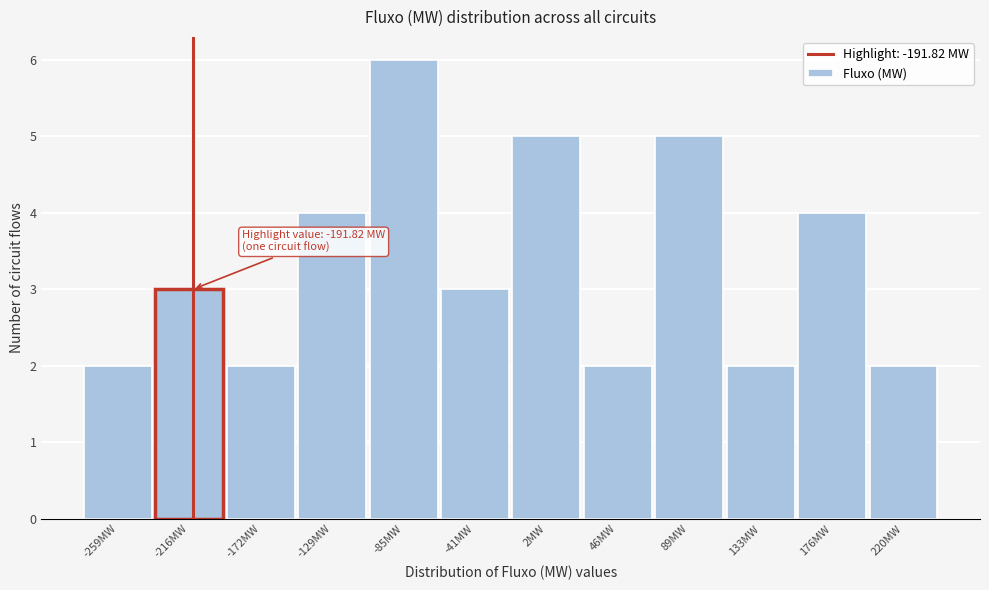

Reading left to right, transcribe all the data shown in this chart.

-259MW=2	-216MW=3	-172MW=2	-129MW=4	-85MW=6	-41MW=3	2MW=5	46MW=2	89MW=5	133MW=2	176MW=4	220MW=2